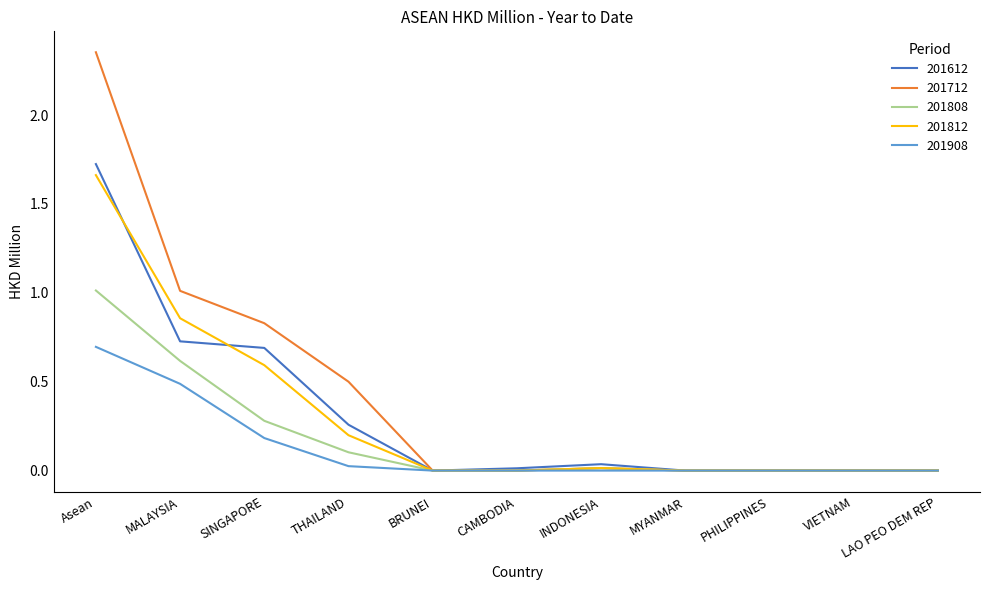

Is the value of 201812 at MALAYSIA greater than the value of 201908 at INDONESIA?

Yes